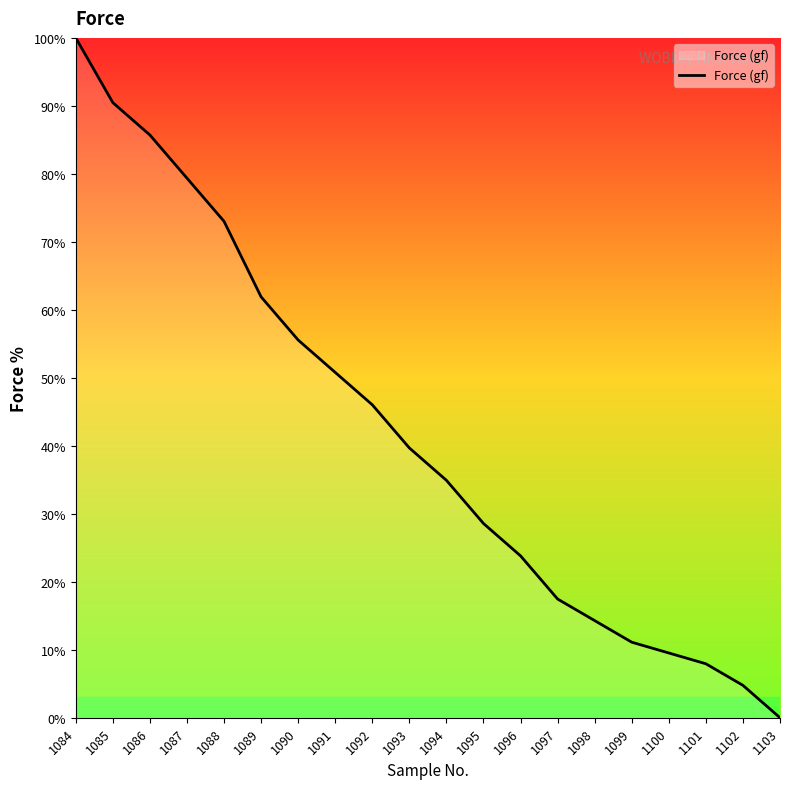

What is the change in value from 1096 to 1102?

-19.0